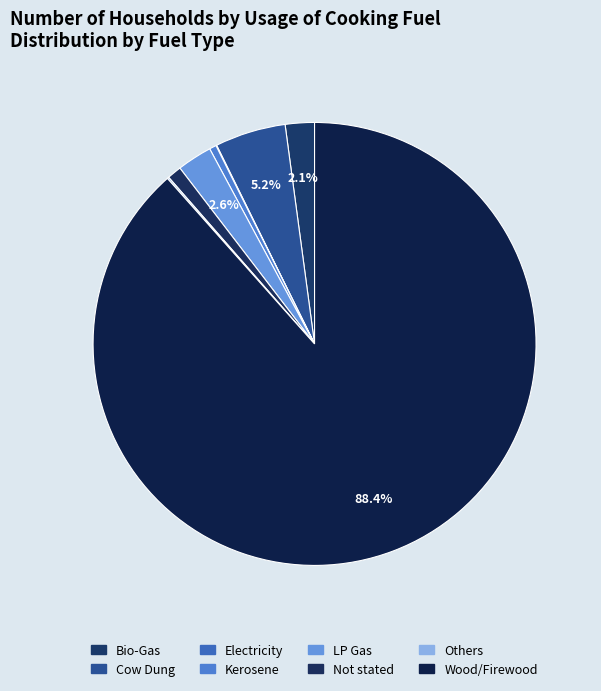

To the nearest percent, what is the average slice percentage?

12%